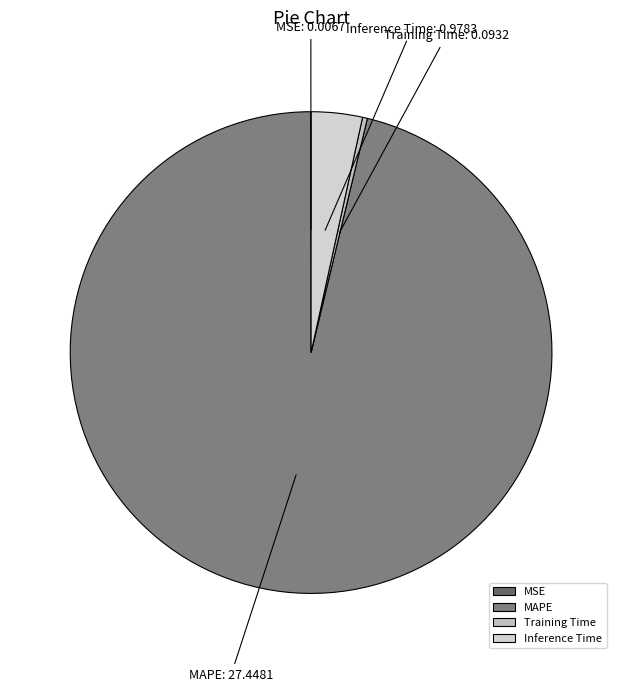

Is it true that MAPE is 96% of the pie?

True